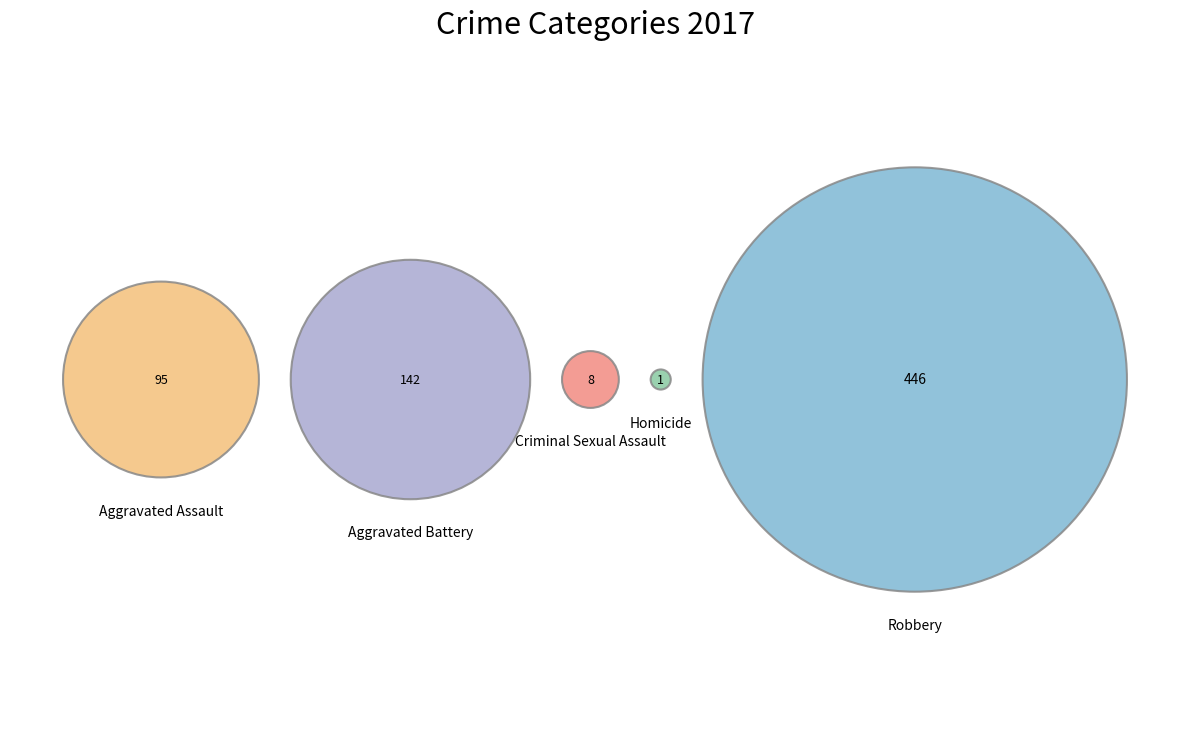

To the nearest percent, what is the difference between the Aggravated Assault and Homicide slice percentages?

14%